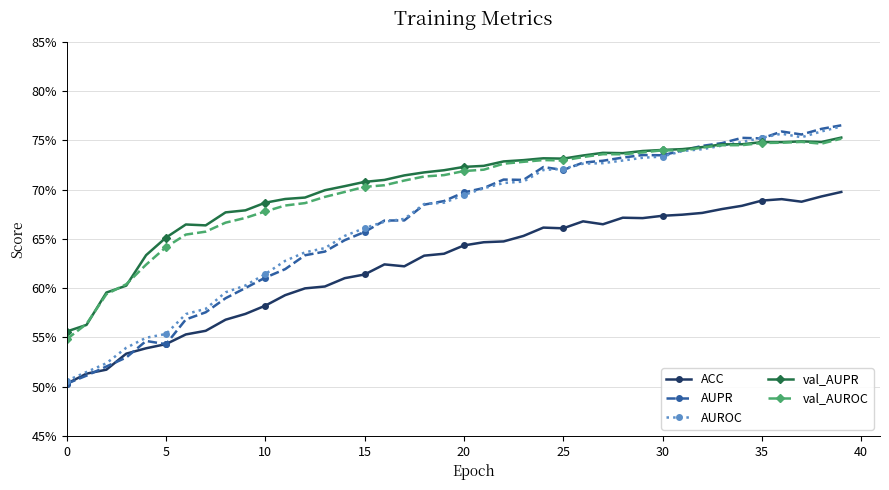

Is this an area chart (filled region under the line)?

No